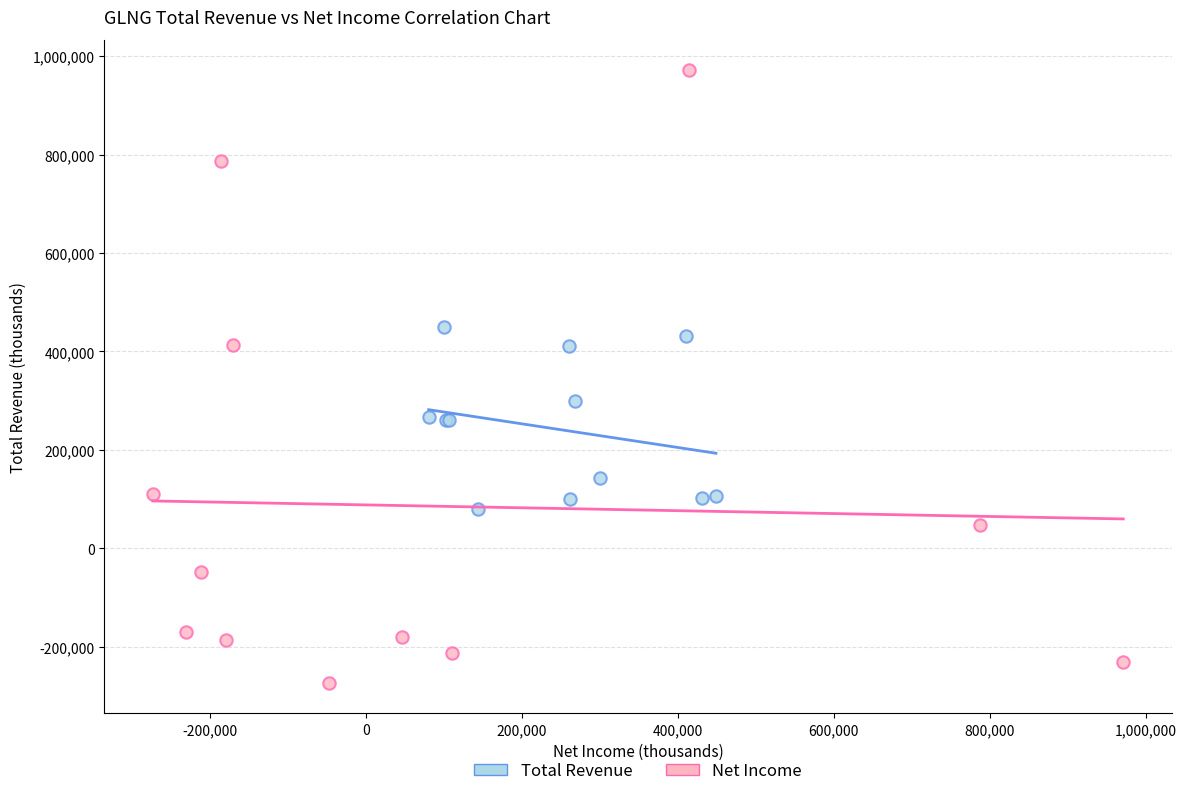

Which series contains the lowest Y value?

Net Income